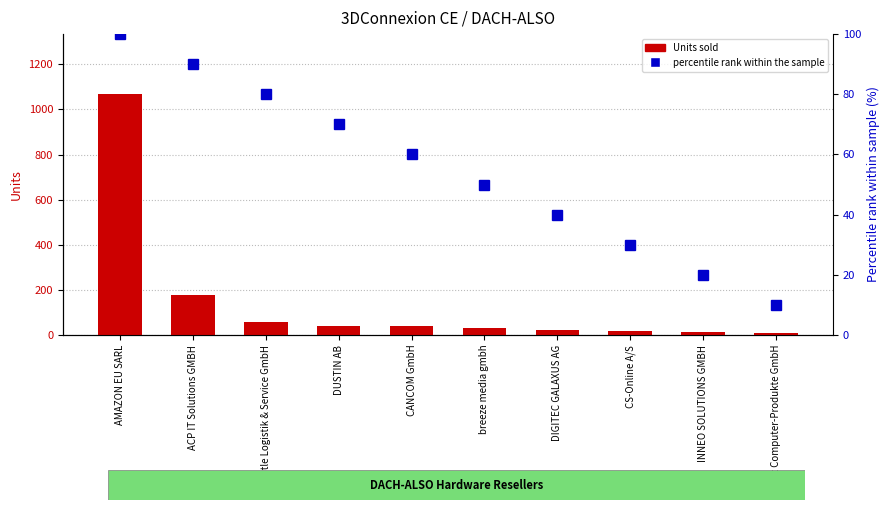

At which category is the sum across all series the highest?

AMAZON EU SARL